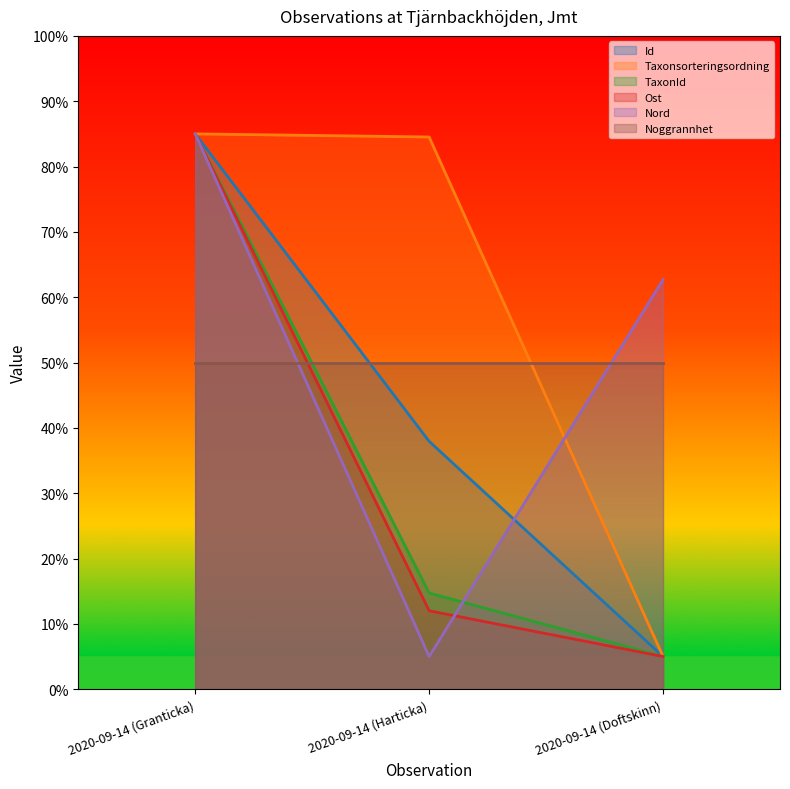

The value of Nord at 2020-09-14 (Granticka) is 85.0. True or false?

True